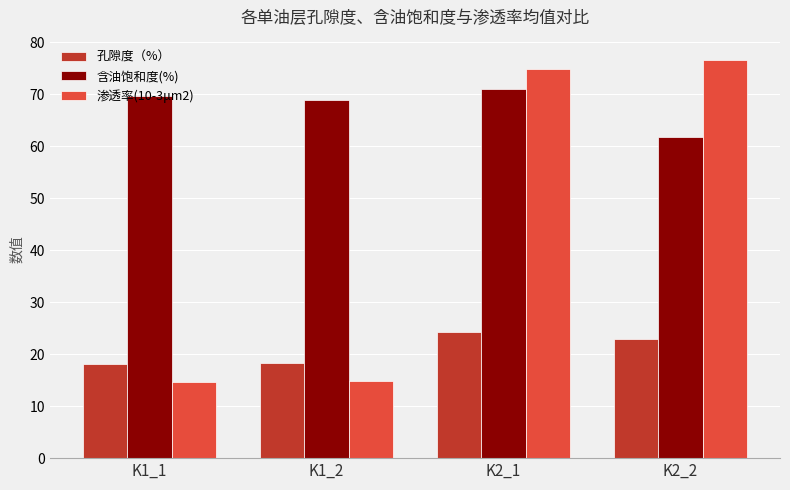

The 渗透率(10-3μm2) series shows 74.9 at K2_1. True or false?

True